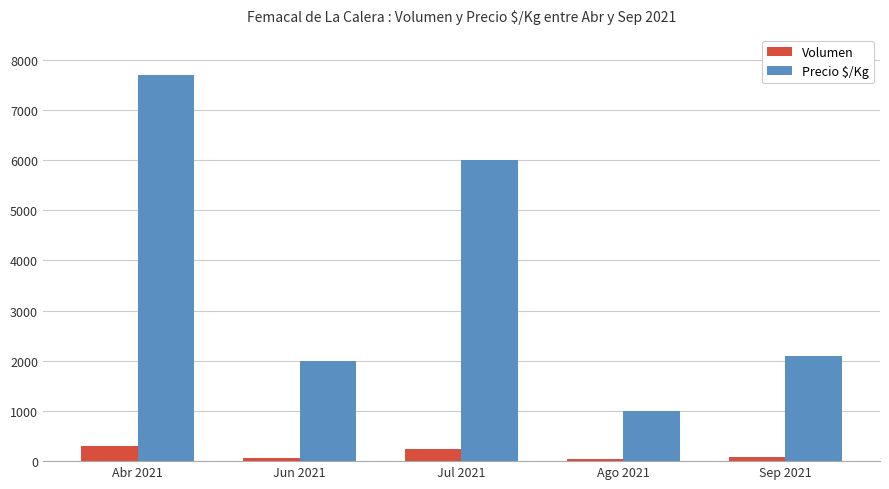

What is the difference between the maximum and minimum values in the Precio $/Kg series?

6700